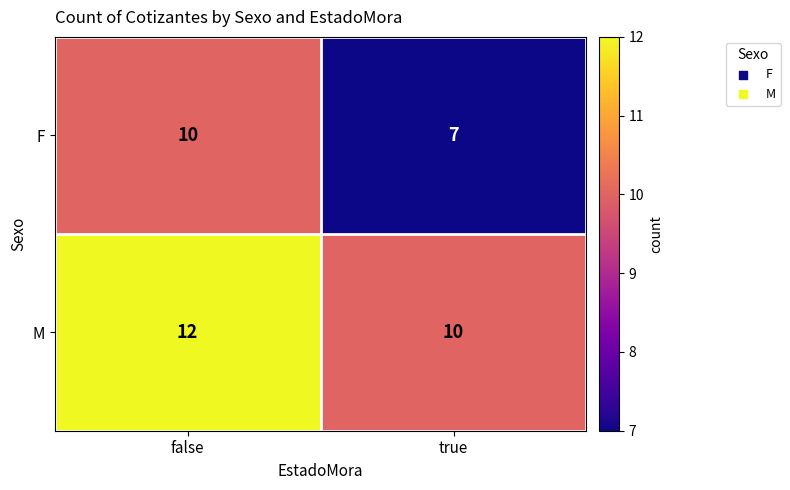

Which label corresponds to the smallest value in the chart?

true